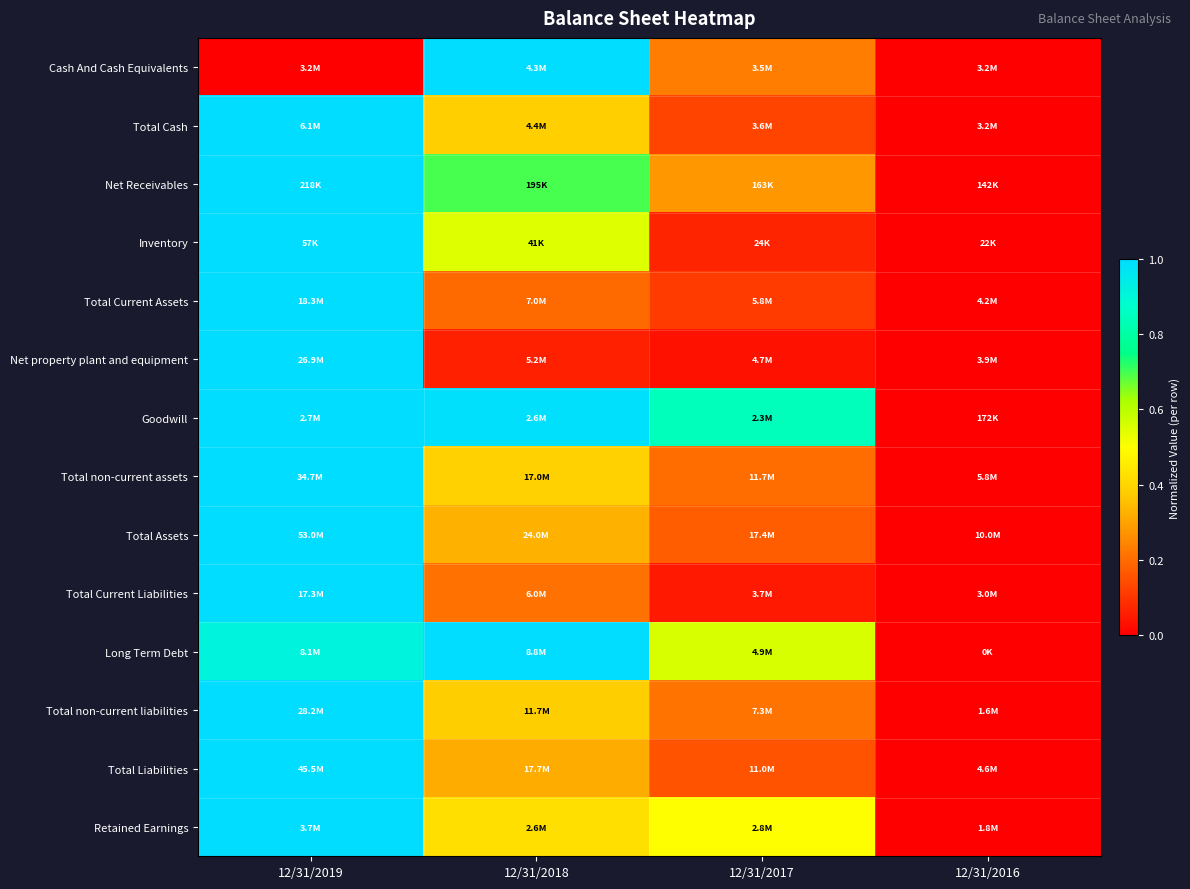

Which has a higher value, 12/31/2019 or 12/31/2017?

12/31/2017